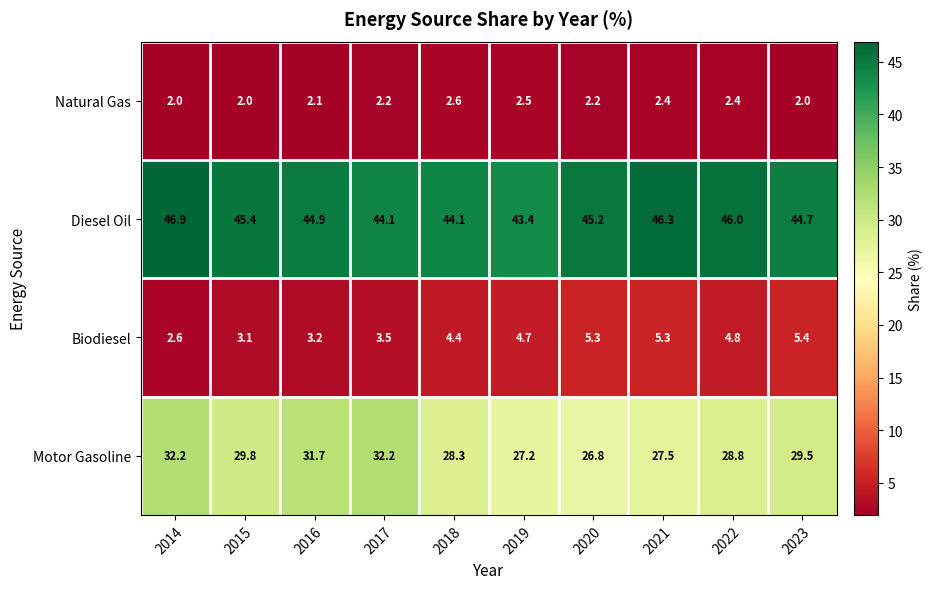

What is the sum of the Natural Gas values at 2018 and 2016?

4.7